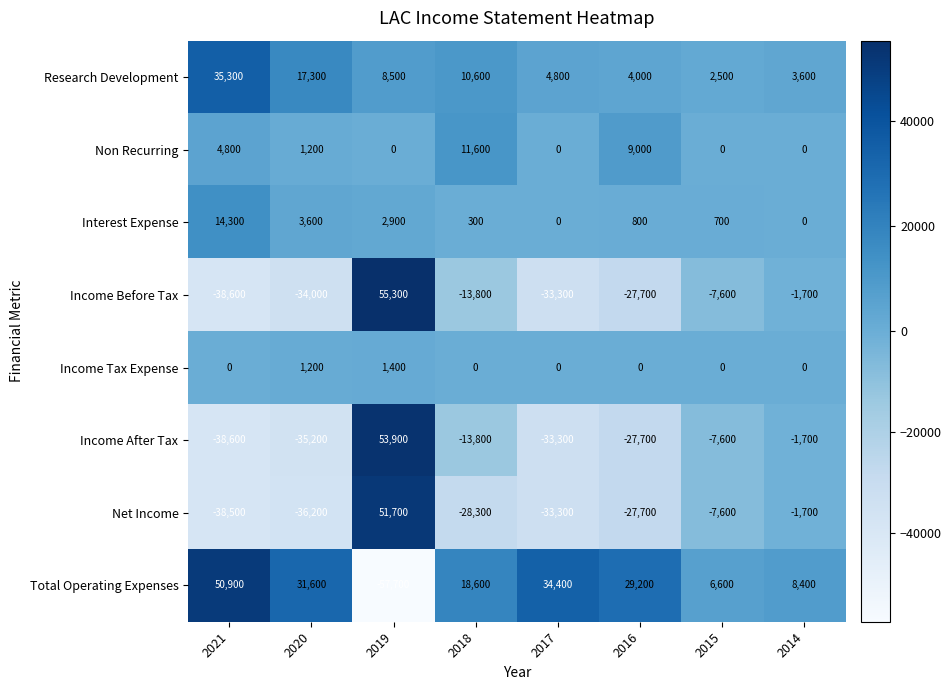

Which series has the largest total across all categories?

Total Operating Expenses